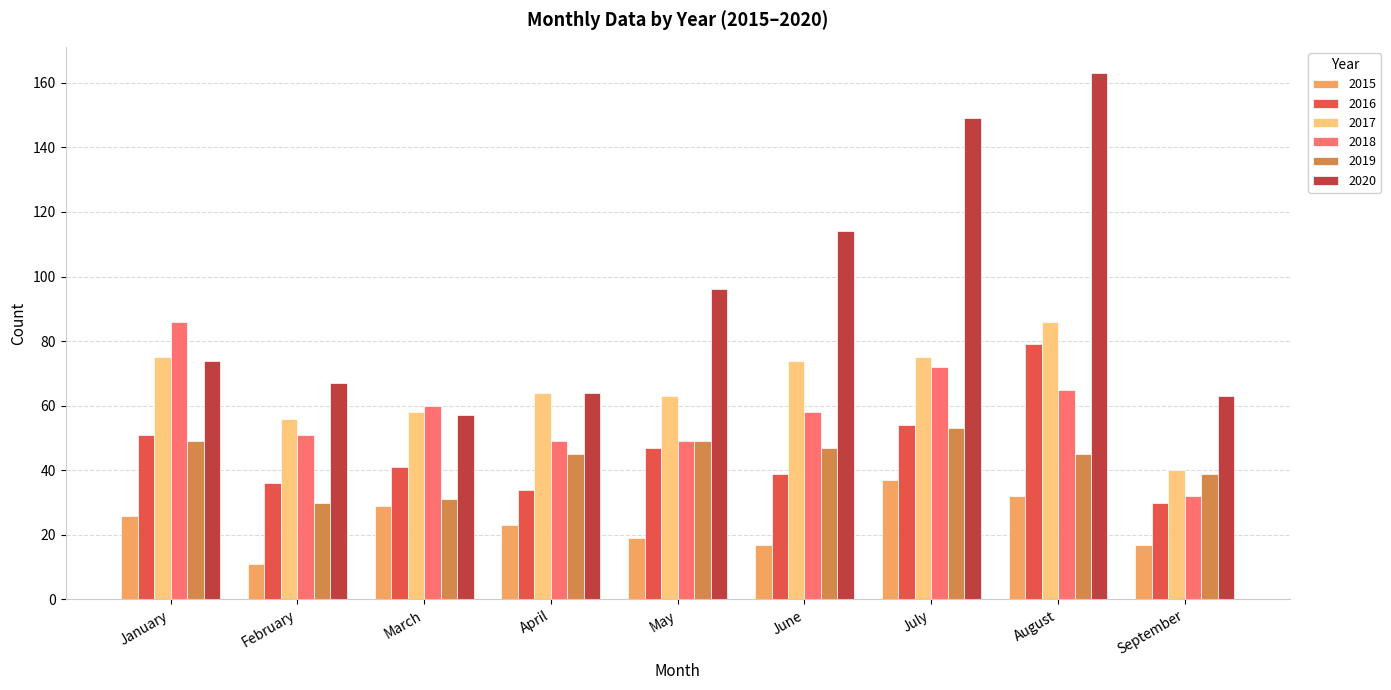

Reading right to left, list all the values displayed in this chart.

2015: September=17	August=32	July=37	June=17	May=19	April=23	March=29	February=11	January=26
2016: September=30	August=79	July=54	June=39	May=47	April=34	March=41	February=36	January=51
2017: September=40	August=86	July=75	June=74	May=63	April=64	March=58	February=56	January=75
2018: September=32	August=65	July=72	June=58	May=49	April=49	March=60	February=51	January=86
2019: September=39	August=45	July=53	June=47	May=49	April=45	March=31	February=30	January=49
2020: September=63	August=163	July=149	June=114	May=96	April=64	March=57	February=67	January=74